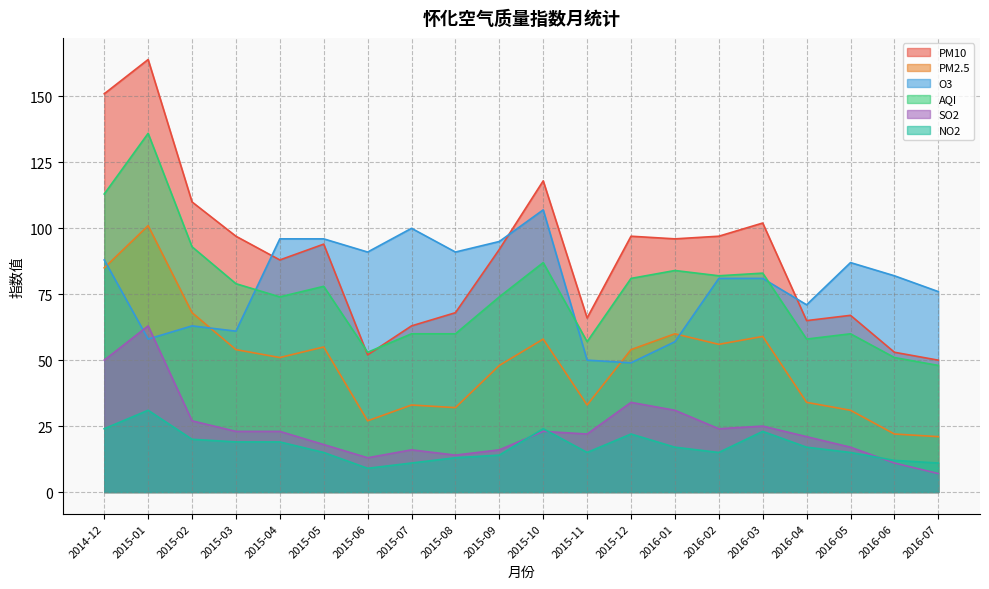

Does the chart display data point markers on the line(s)?

No